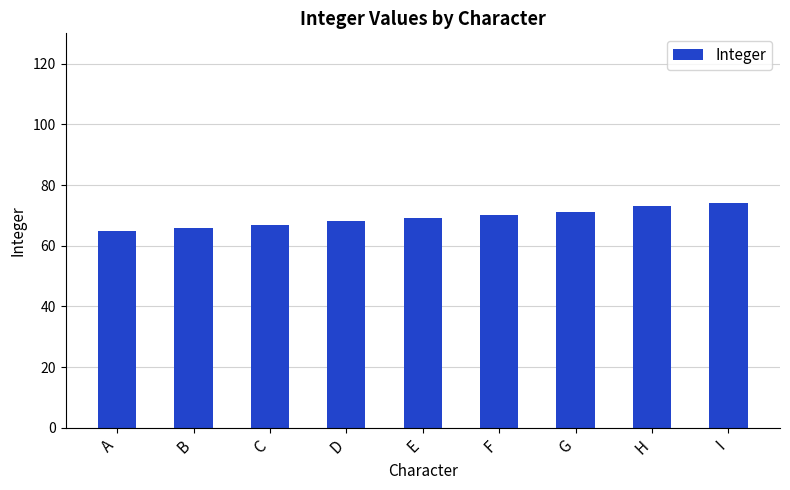

What is the maximum value shown in the chart?

74